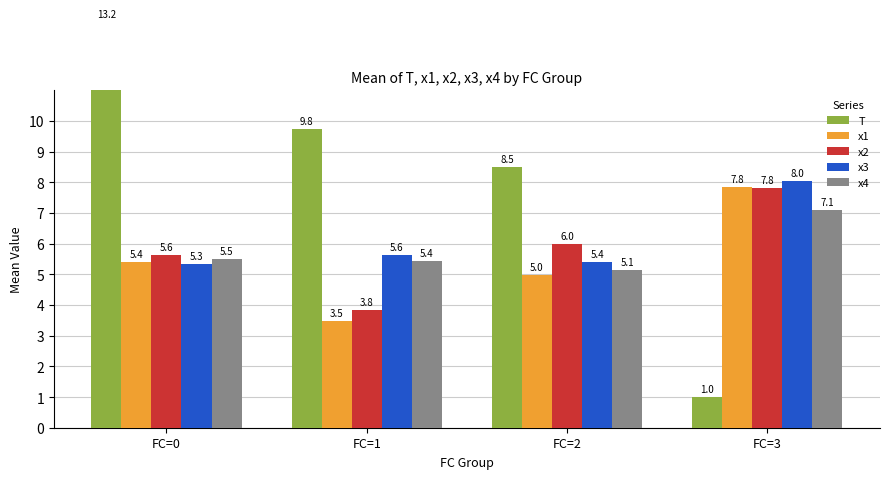

Is the value of x3 at FC=3 greater than the value of x4 at FC=0?

Yes